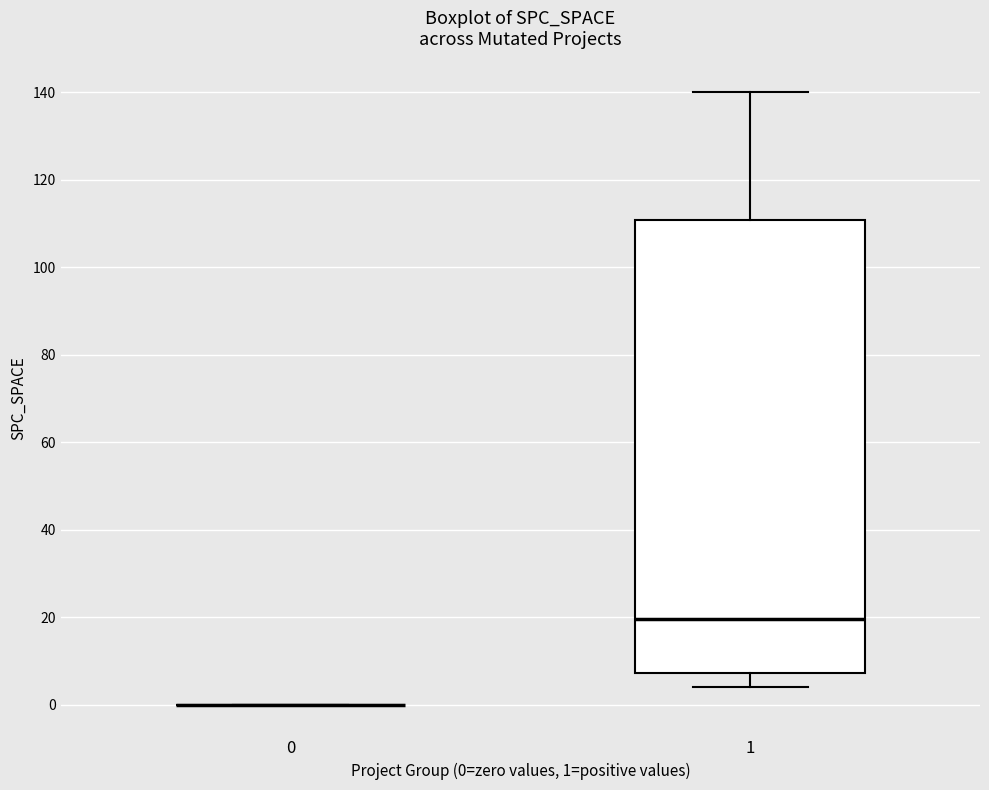

Reading left to right, transcribe this box plot: for each box, give where its median line is, the range the box spans, and where its two whiskers end, as read against the y-axis. The values are not printed on the chart, so give them approximately, as read against the axis.

0: box collapsed to a line at 0, whiskers 0 to 0
1: median 20, box 8 to 110, whiskers 4 to 140